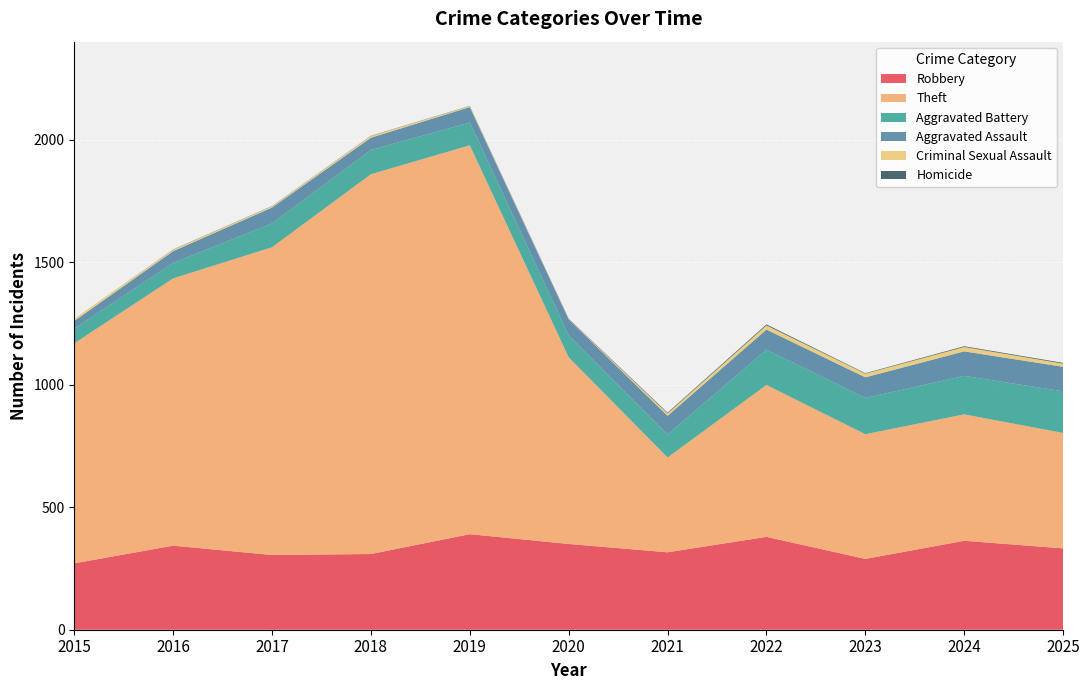

Reading left to right, extract all data points from this chart.

Robbery: 271	343	305	309	390	350	316	379	289	363	332
Theft: 898	1091	1256	1550	1587	762	387	620	509	516	471
Aggravated Battery: 60	63	97	99	93	89	94	144	148	157	170
Aggravated Assault: 31	48	65	50	63	65	76	82	84	100	100
Criminal Sexual Assault: 9	6	5	7	4	1	10	17	15	18	13
Homicide: 0	1	1	1	1	2	3	4	2	3	3